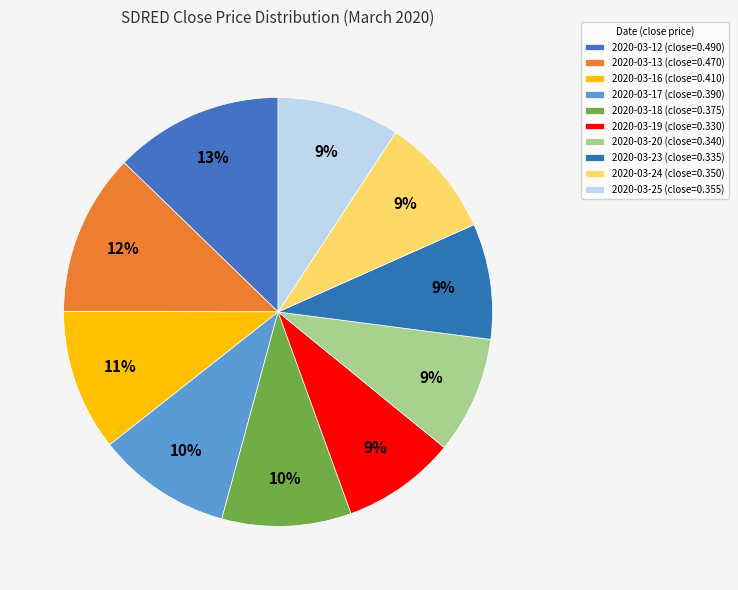

What is the total percentage of 2020-03-12 and 2020-03-23?

21.5%